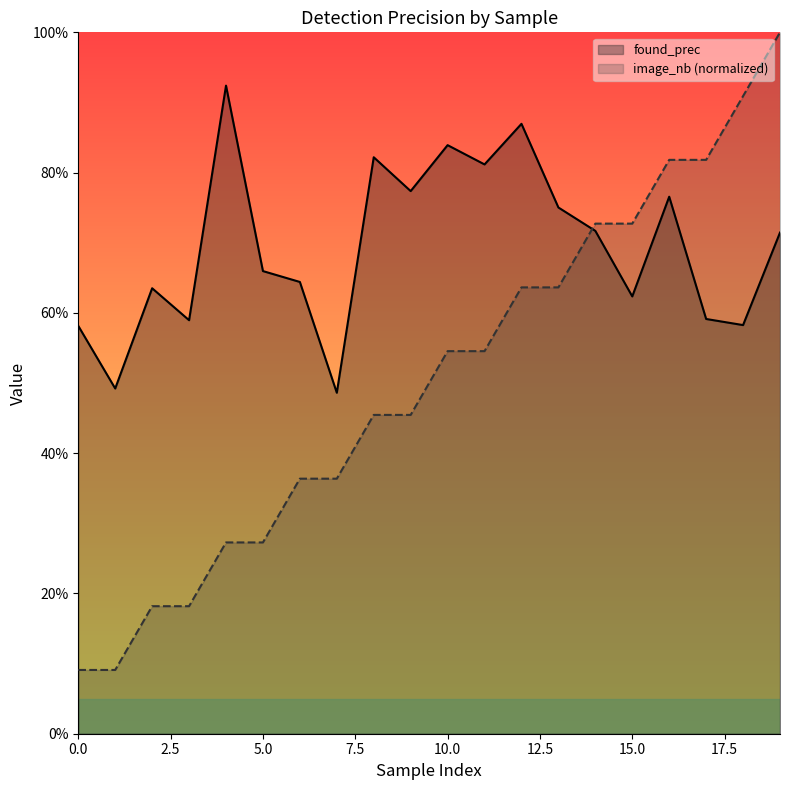

What is the spread (max minus min) of values at 5?

0.4